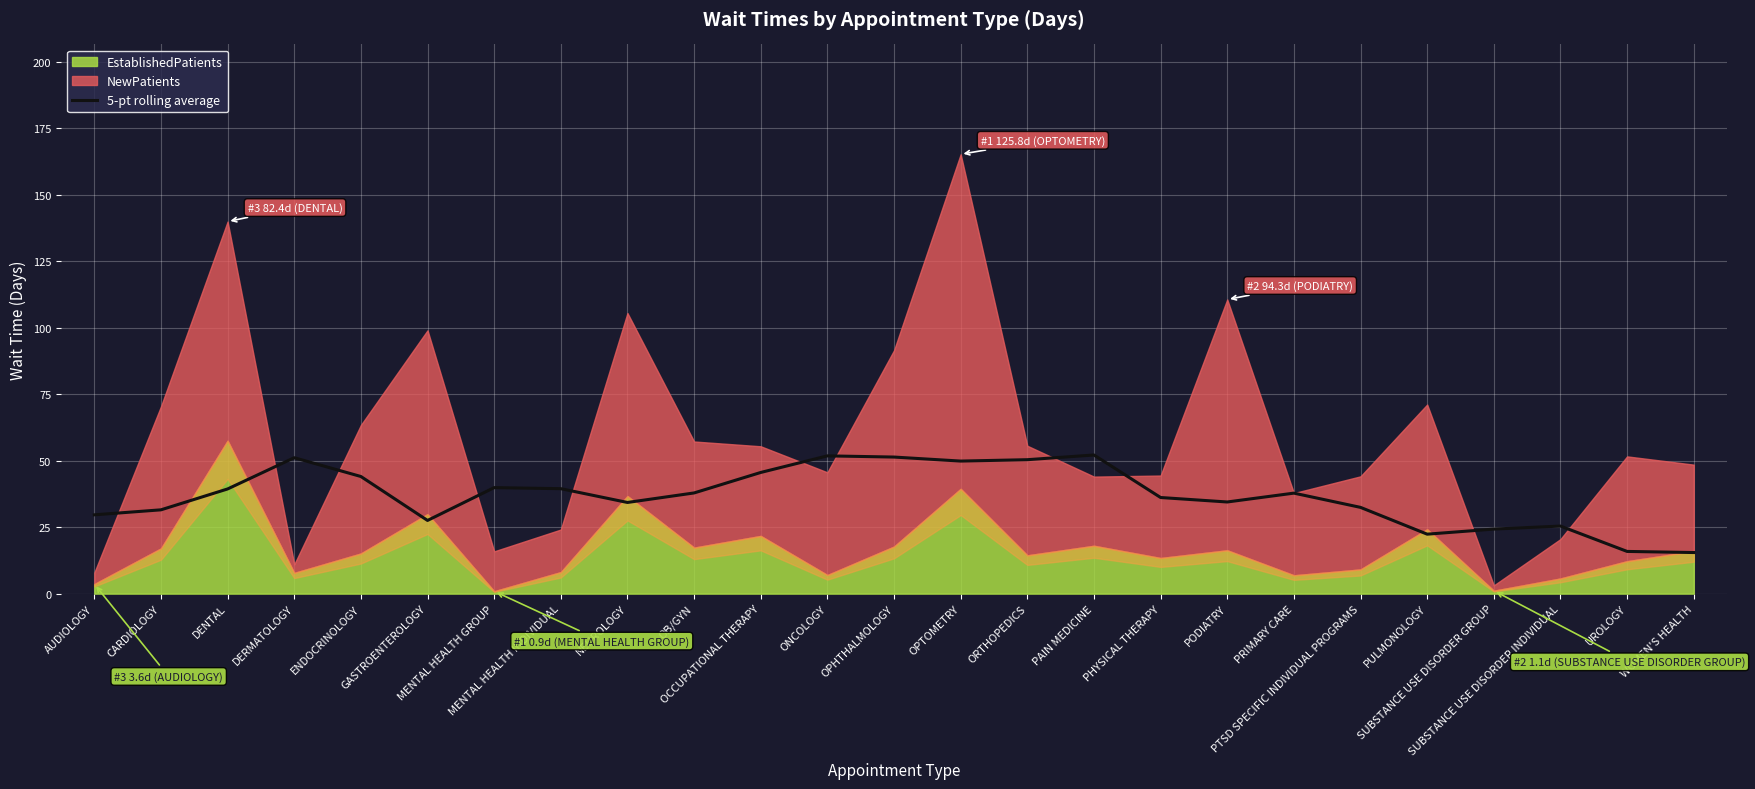

What is the label of the 10th point from the right?

PAIN MEDICINE